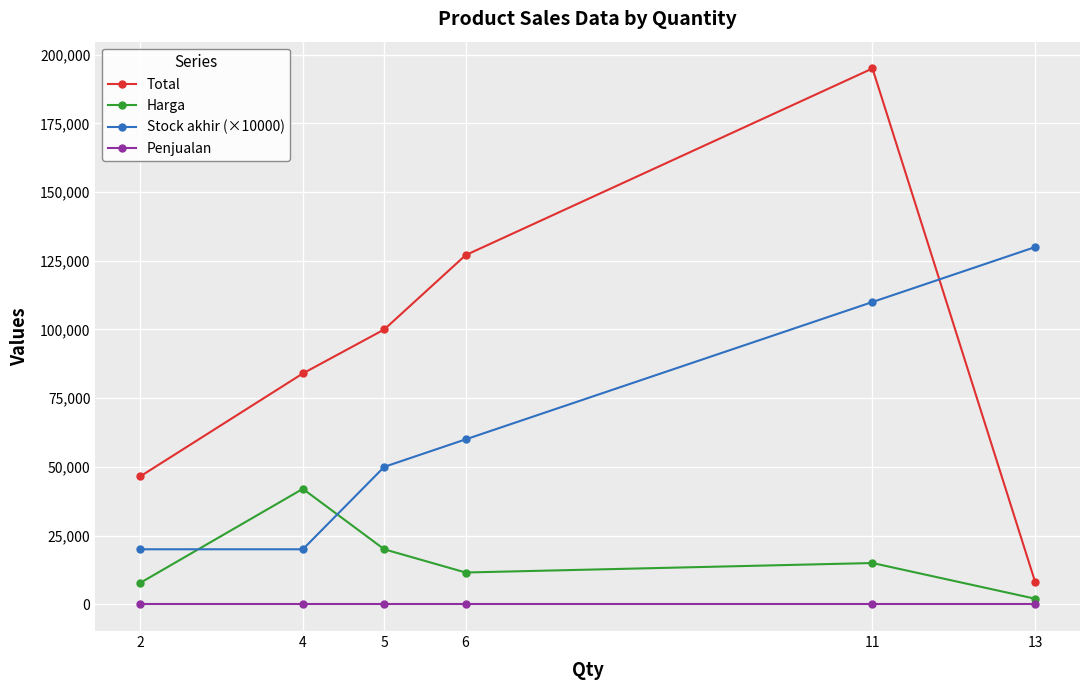

At which category is the sum across all series the highest?

11